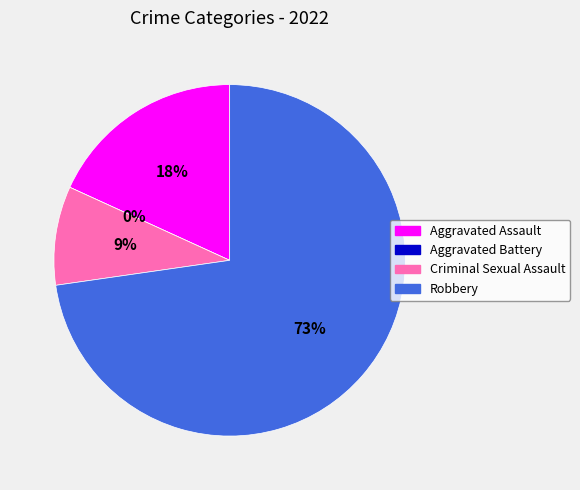

To the nearest percent, what is the average slice percentage?

25%